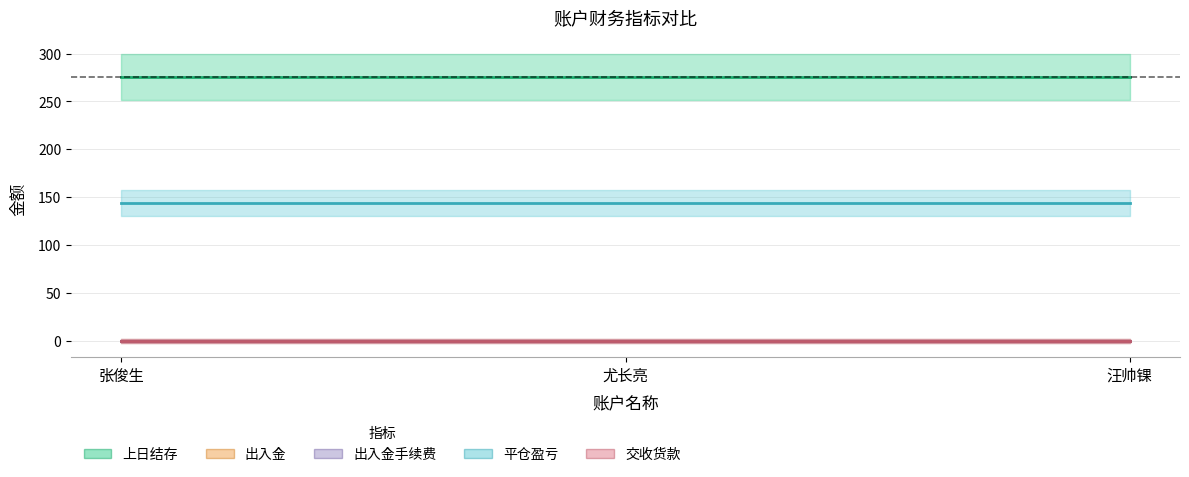

Is the value of 交收货款 at 尤长亮 greater than the value of 上日结存 at 汪帅锞?

No